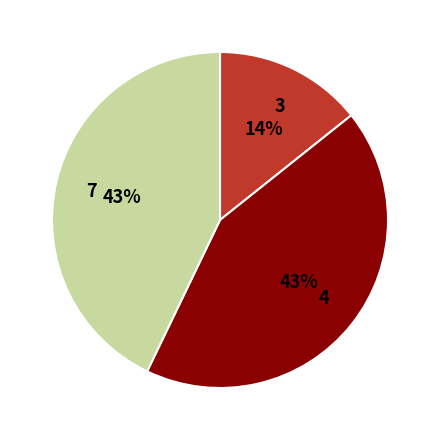

To the nearest percent, what percentage of the pie is 7?

43%